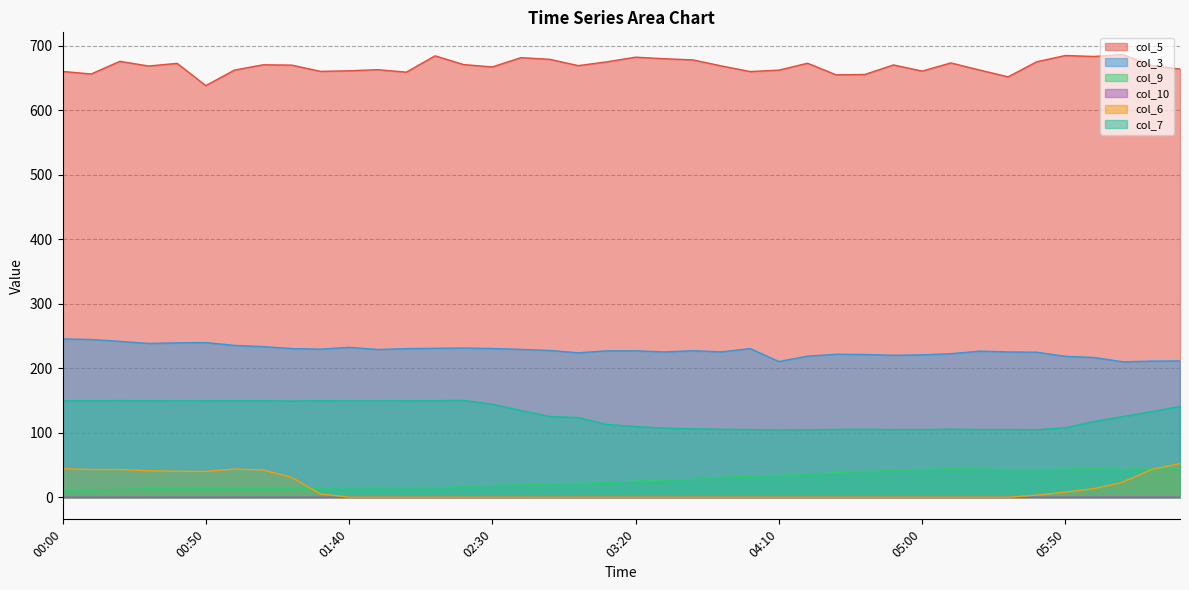

The col_6 series shows 0.0 at 04:40. True or false?

True